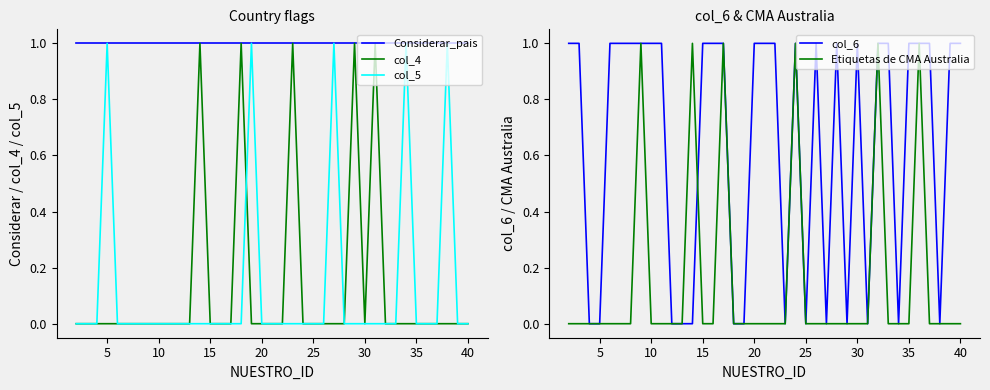

True or false: Considerar_pais has a value of 1 at 25.

True